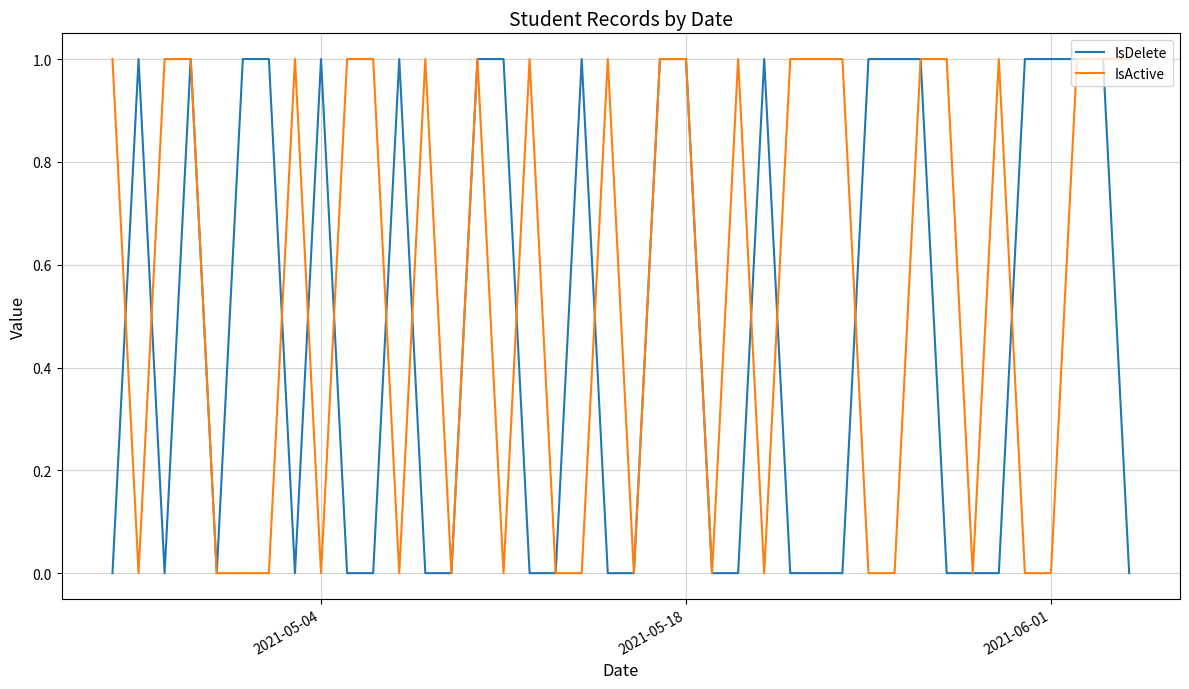

Which series has the largest total across all categories?

IsActive